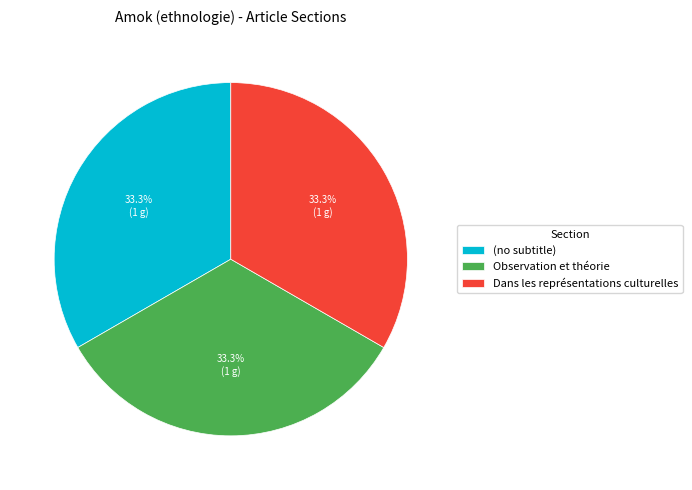

Count the number of slices in the pie.

3